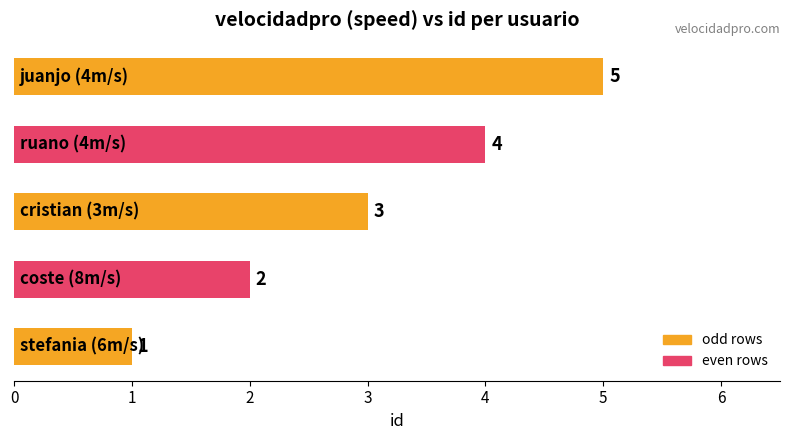

How many values are between 2 and 4?

3